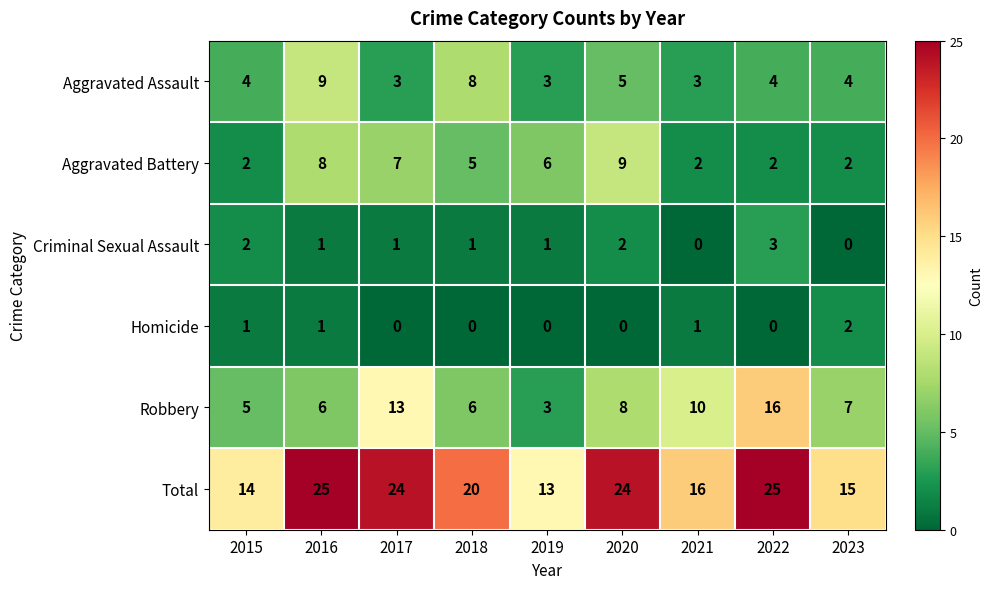

Is it true that Aggravated Assault equals 7 at 2020?

False